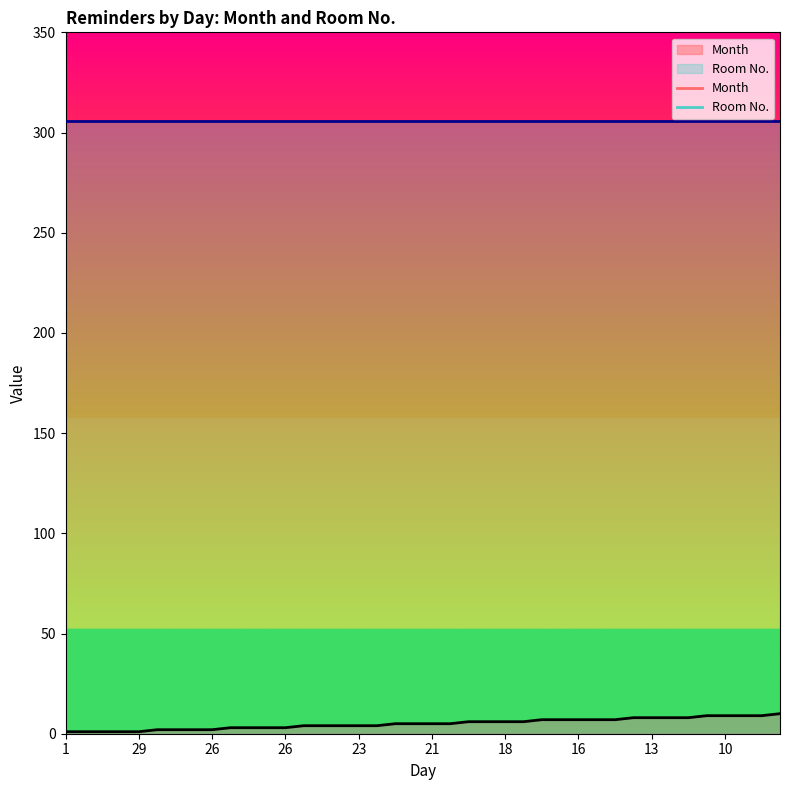

Which has a higher value, 9 or 5?

9